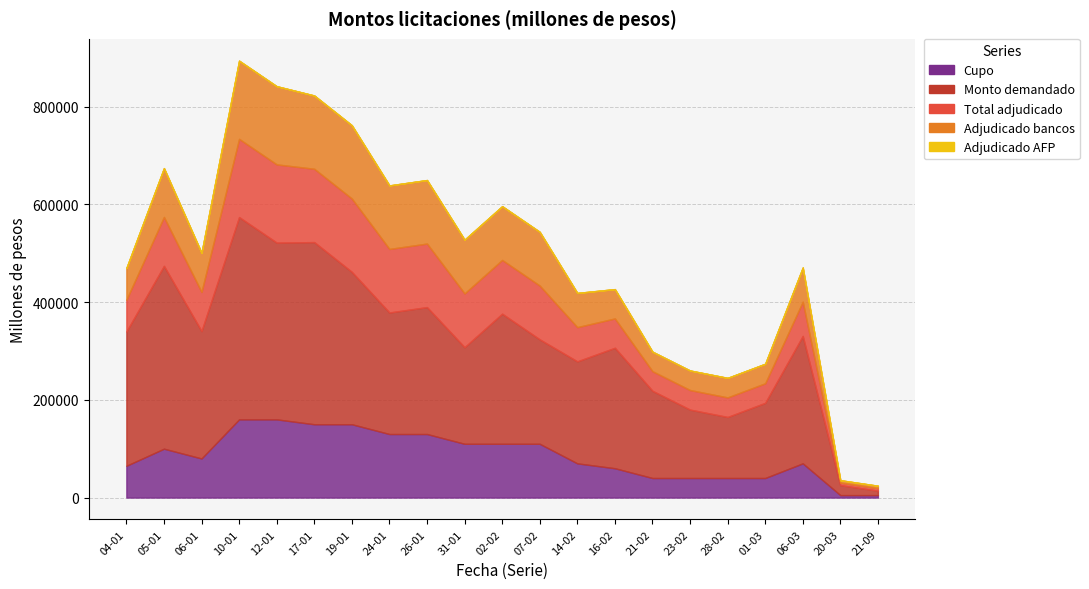

Where does the Monto demandado series first go above 248700?

04-01